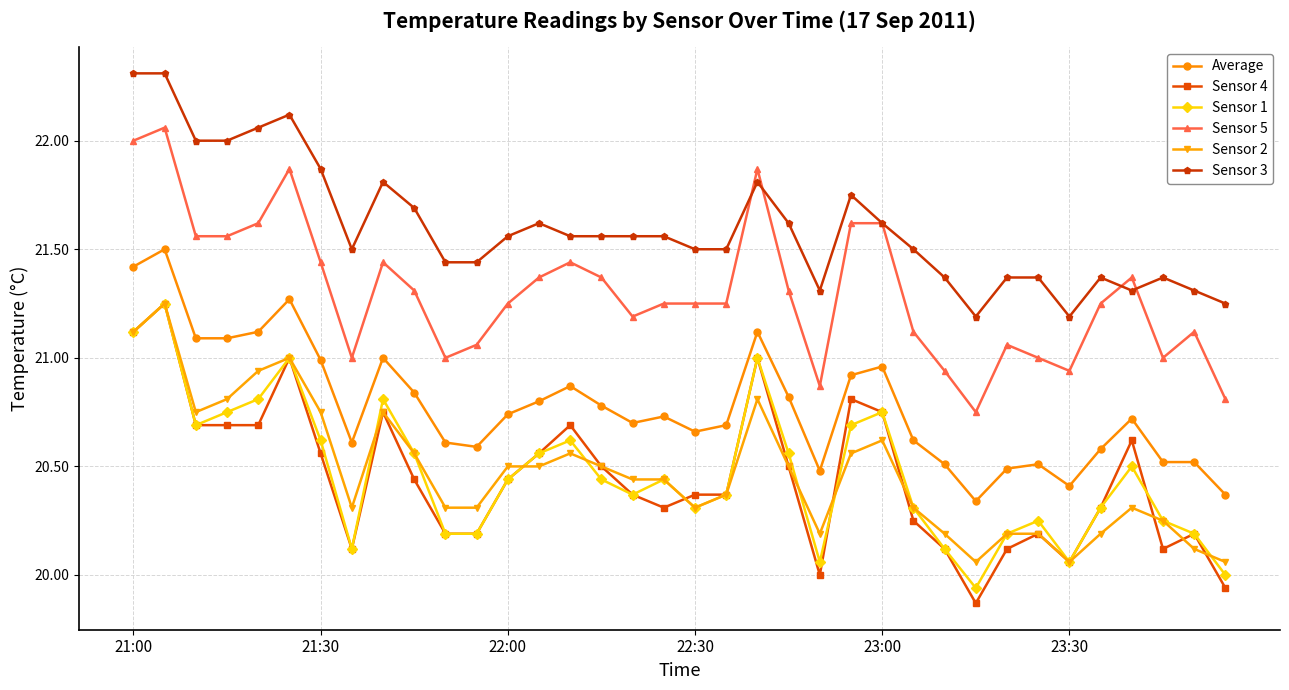

True or false: Sensor 3 and Sensor 4 cross at least once.

False